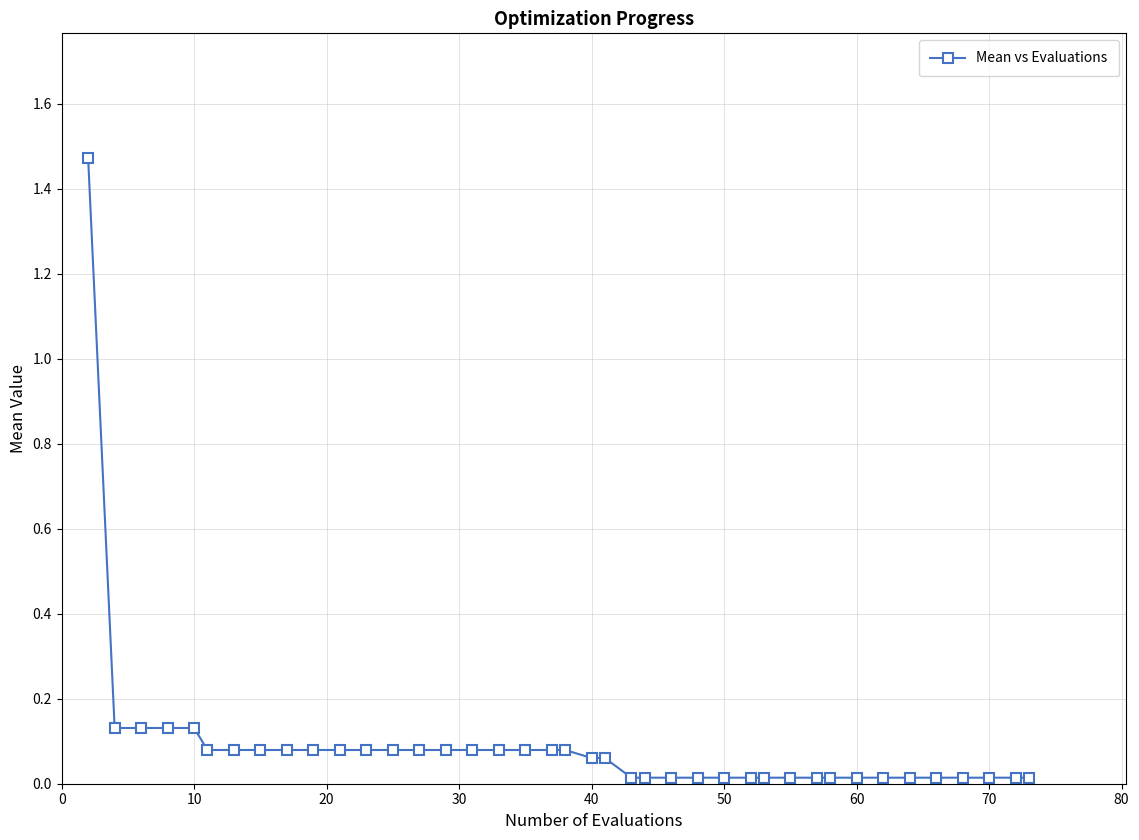

What is the sum of all values?

3.6